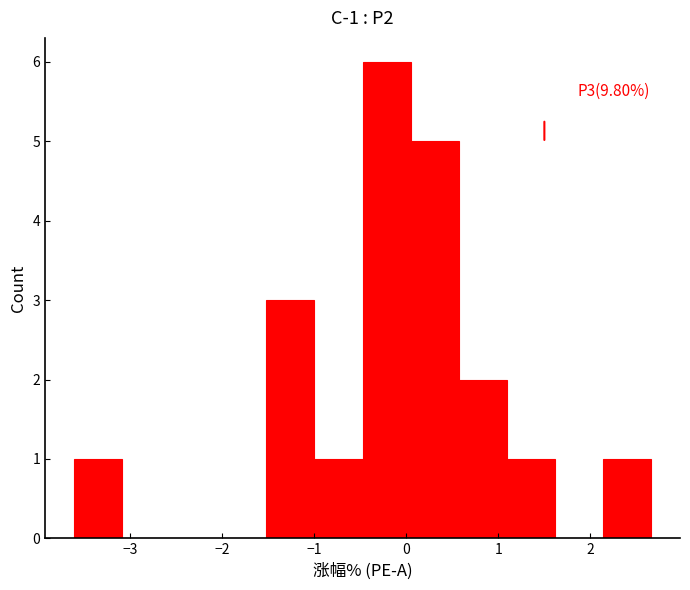

Which range on the x-axis has the tallest bar?

-0.5 to 0.0